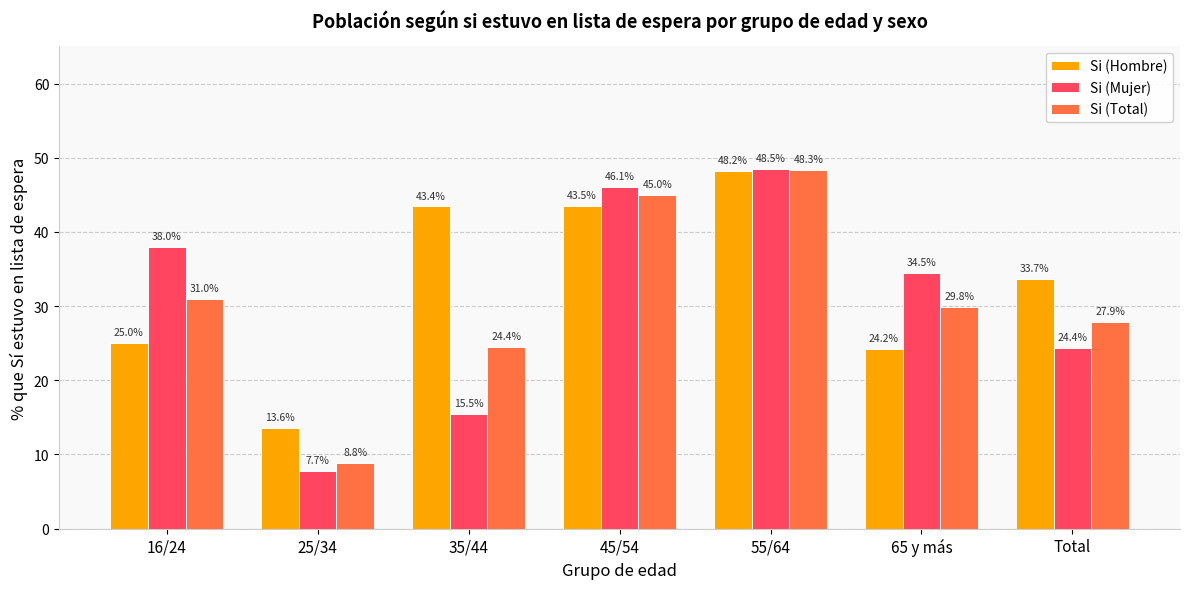

What is the sum of the Si (Hombre) values at 45/54 and 35/44?

87.0